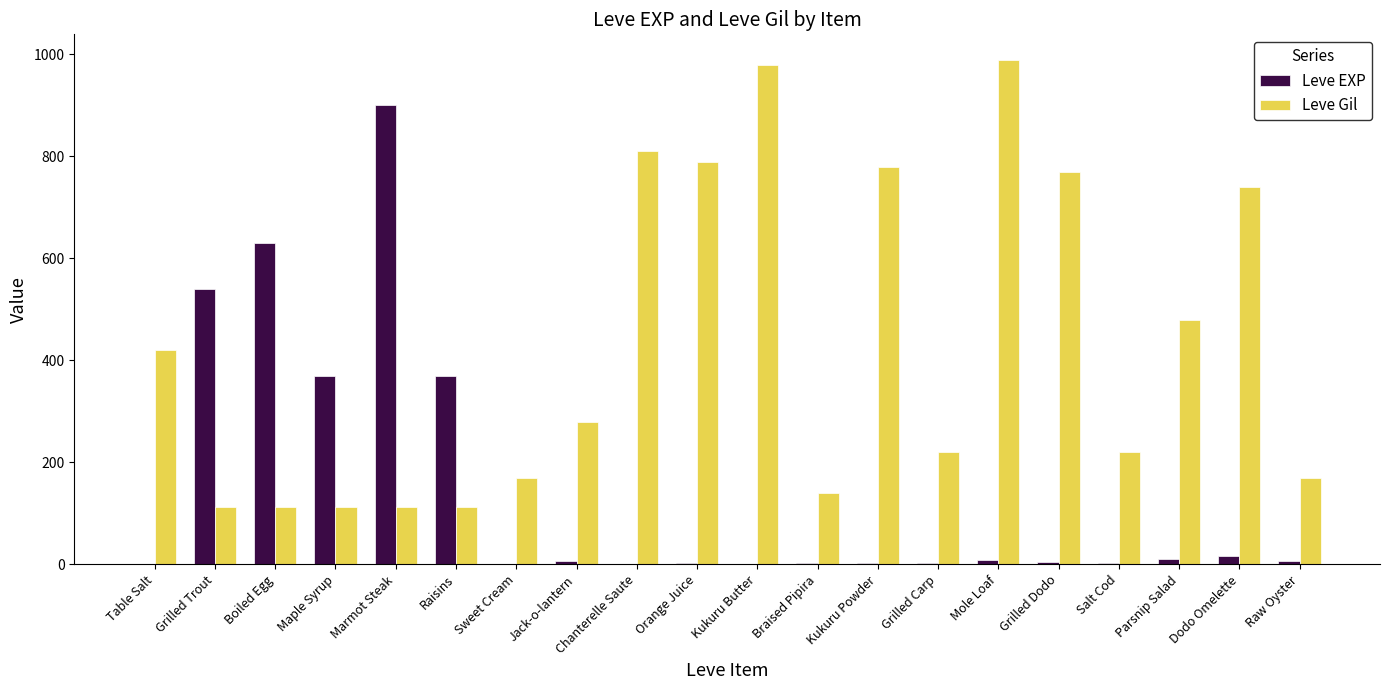

What is the sum of all Leve EXP values?

2881